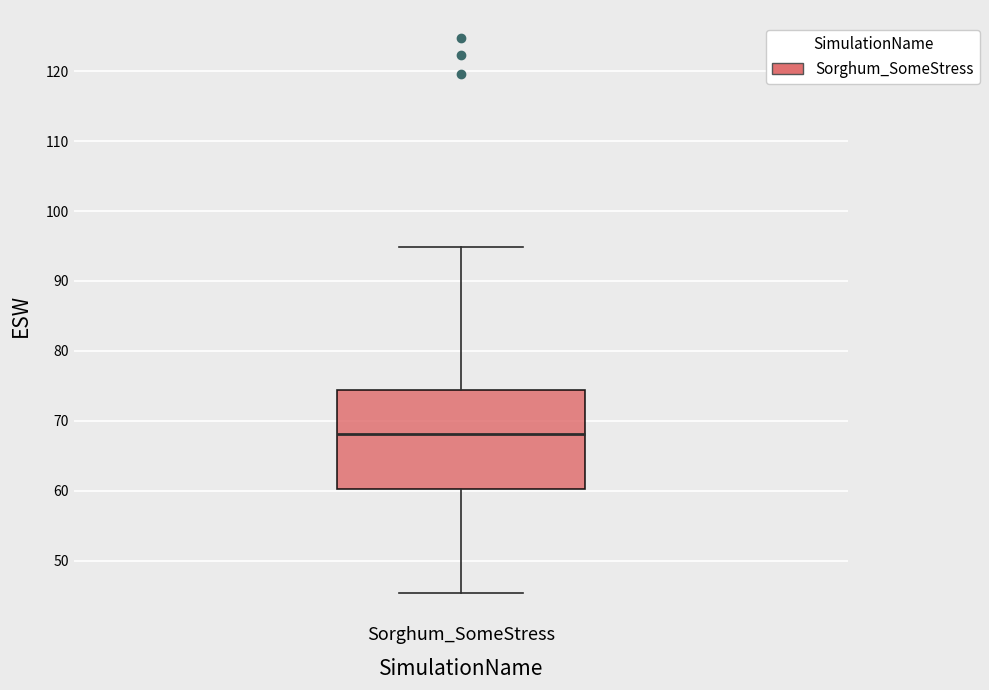

Read this box plot against the y-axis: the position of the median line, the range covered by the box, and the ends of both whiskers. The values are not printed on the chart, so give them approximately, as read against the axis.

median 68, box 60 to 74, whiskers 45 to 95